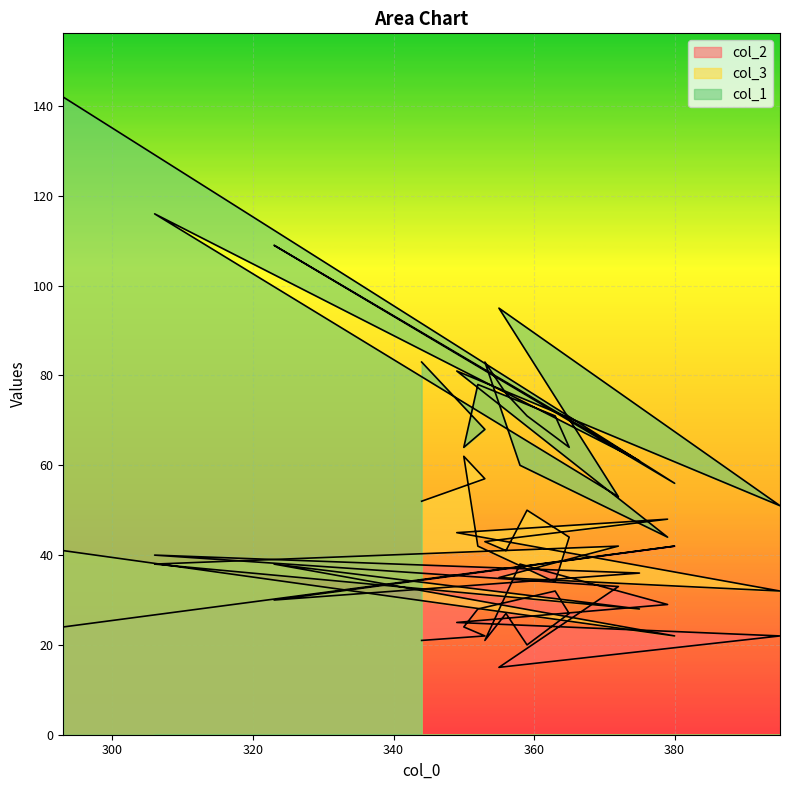

At which category does the chart reach its peak across all series?

293